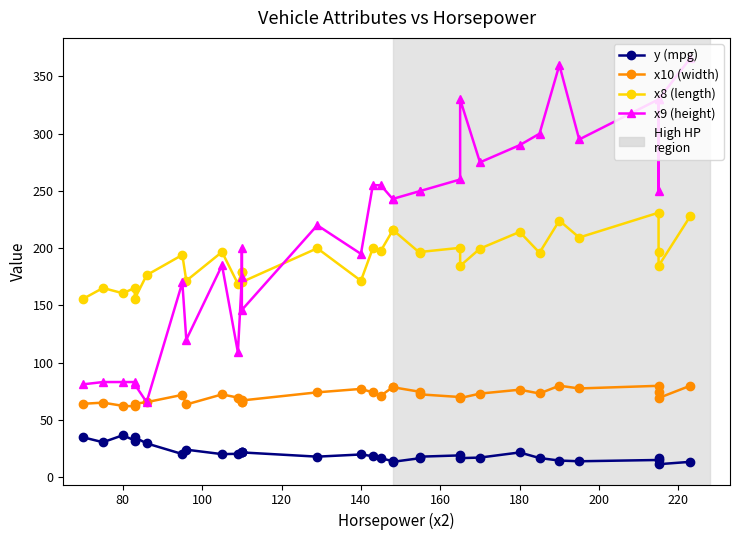

True or false: y (mpg) has more than 1 interior local peaks.

True